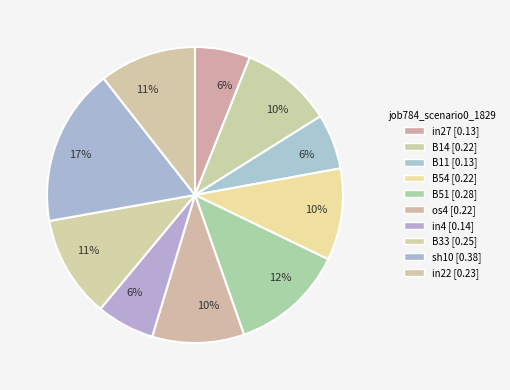

Which slice is the largest?

sh10